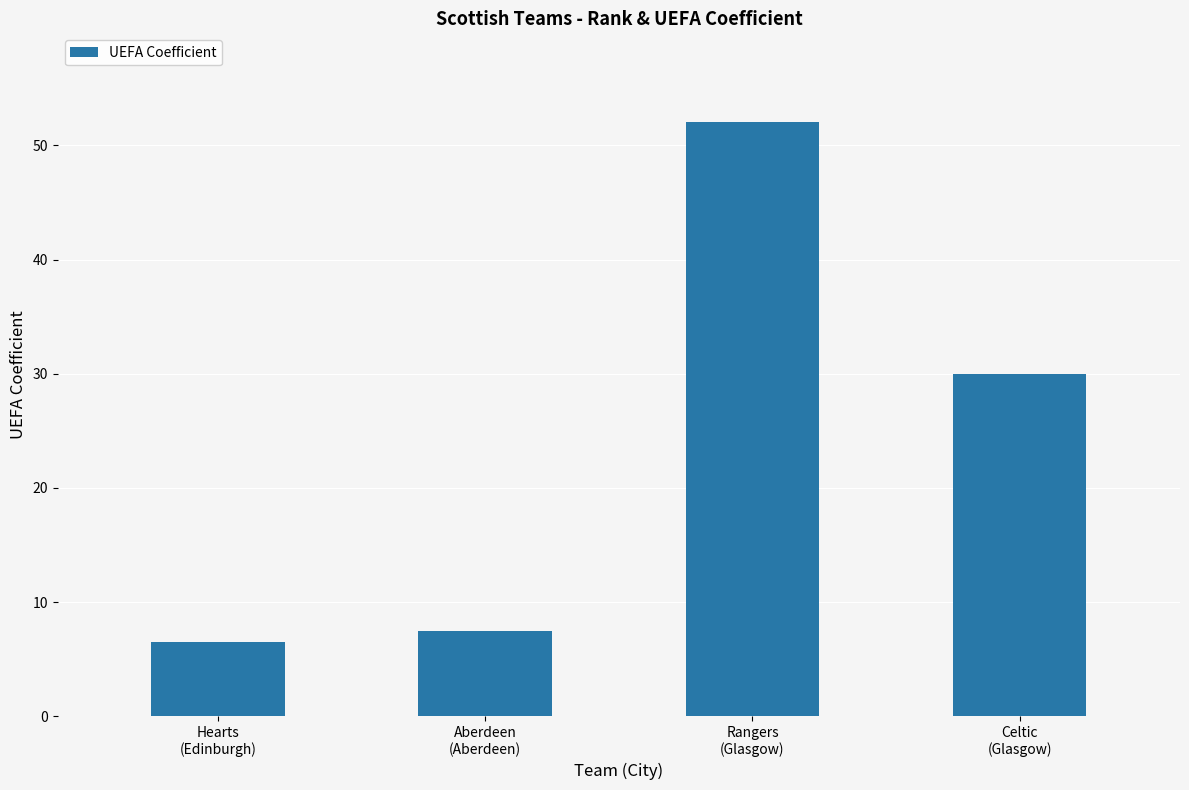

Reading left to right, what are all the values shown in this chart?

6.5	7.5	52.0	30.0